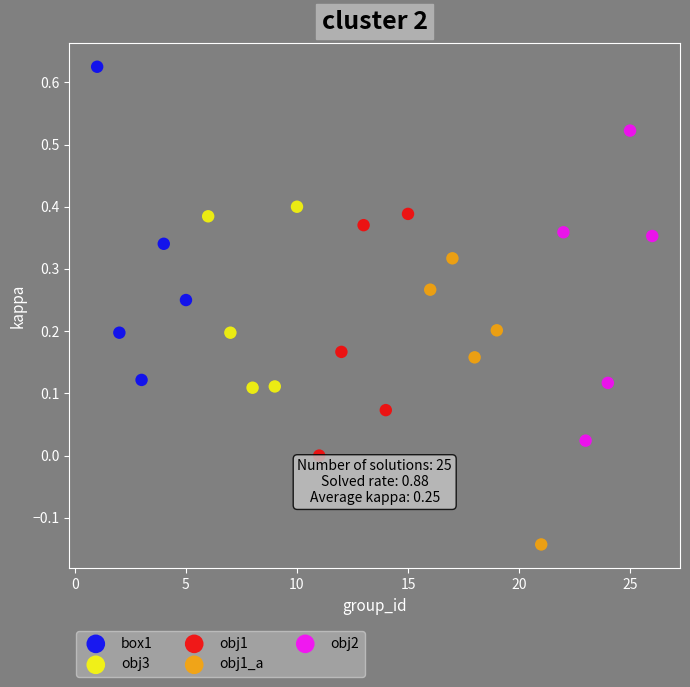

What are all the series names shown in the legend?

box1, obj3, obj1, obj1_a, obj2